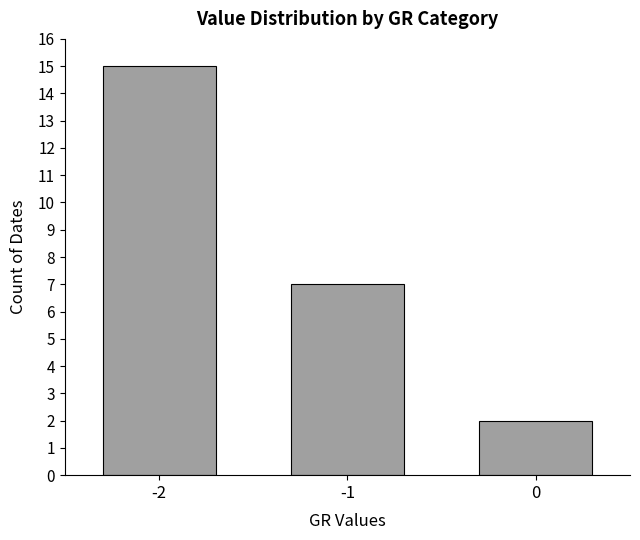

Where is the data nearest to the value 8?

-1